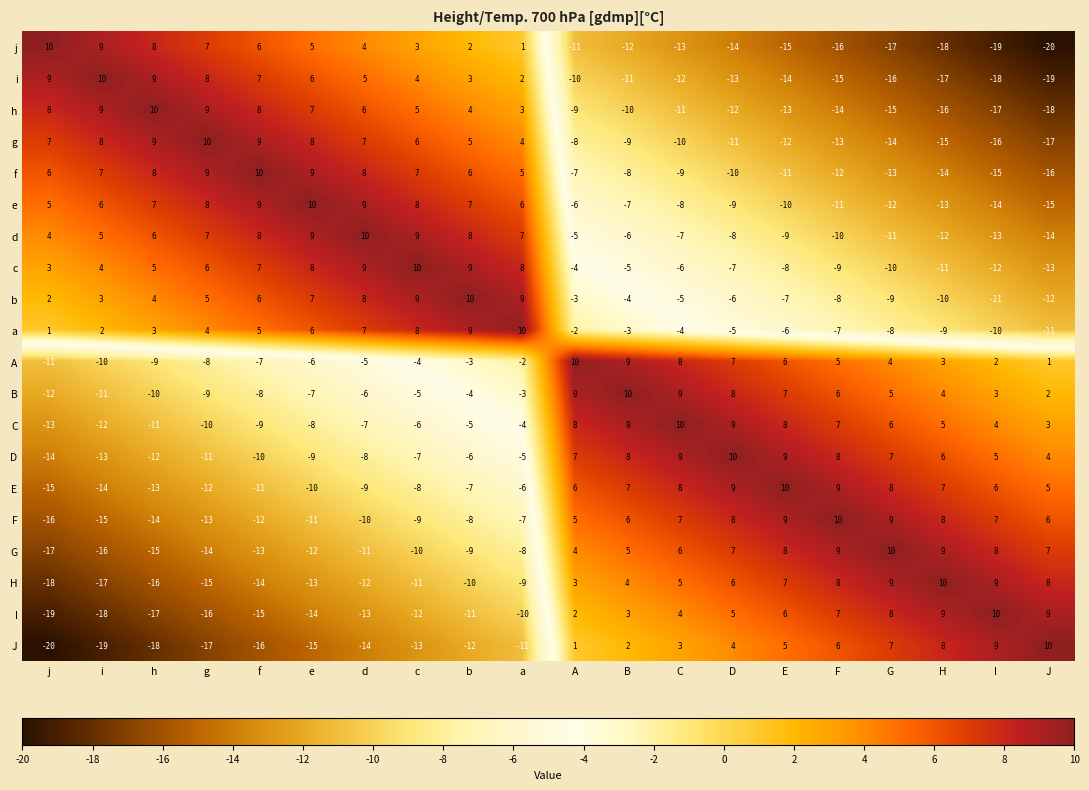

Read the g value at J, to the nearest 10.

-20